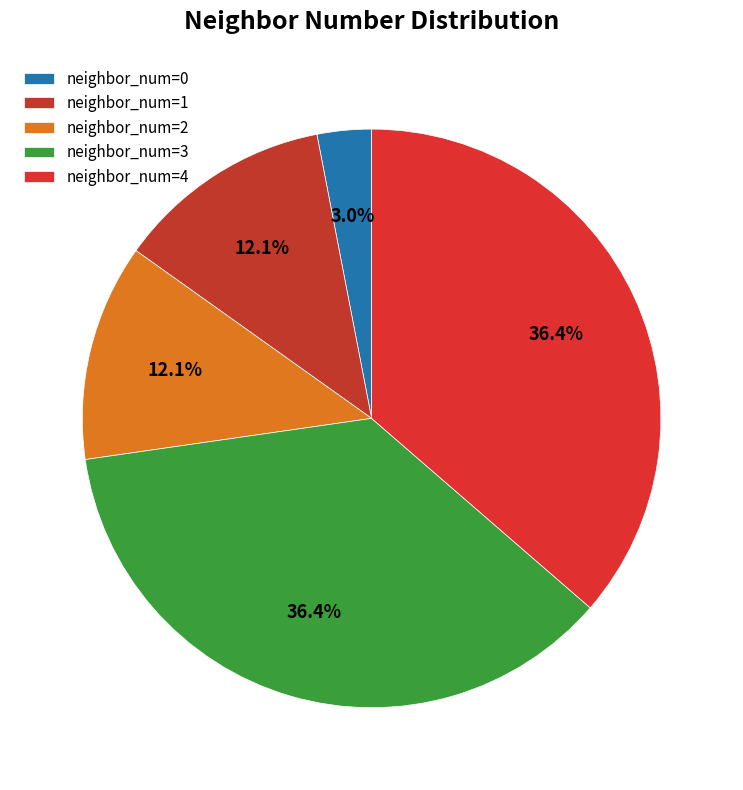

Count the number of slices in the pie.

5